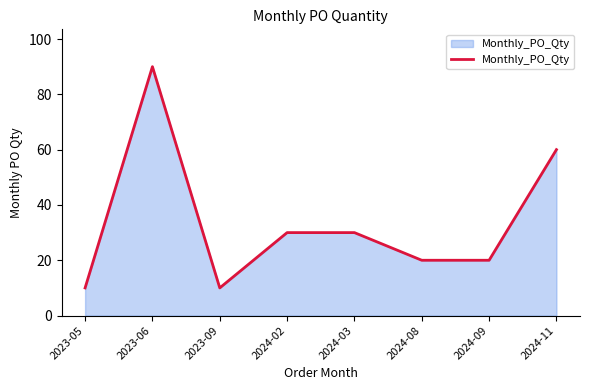

What is the smallest value displayed?

10